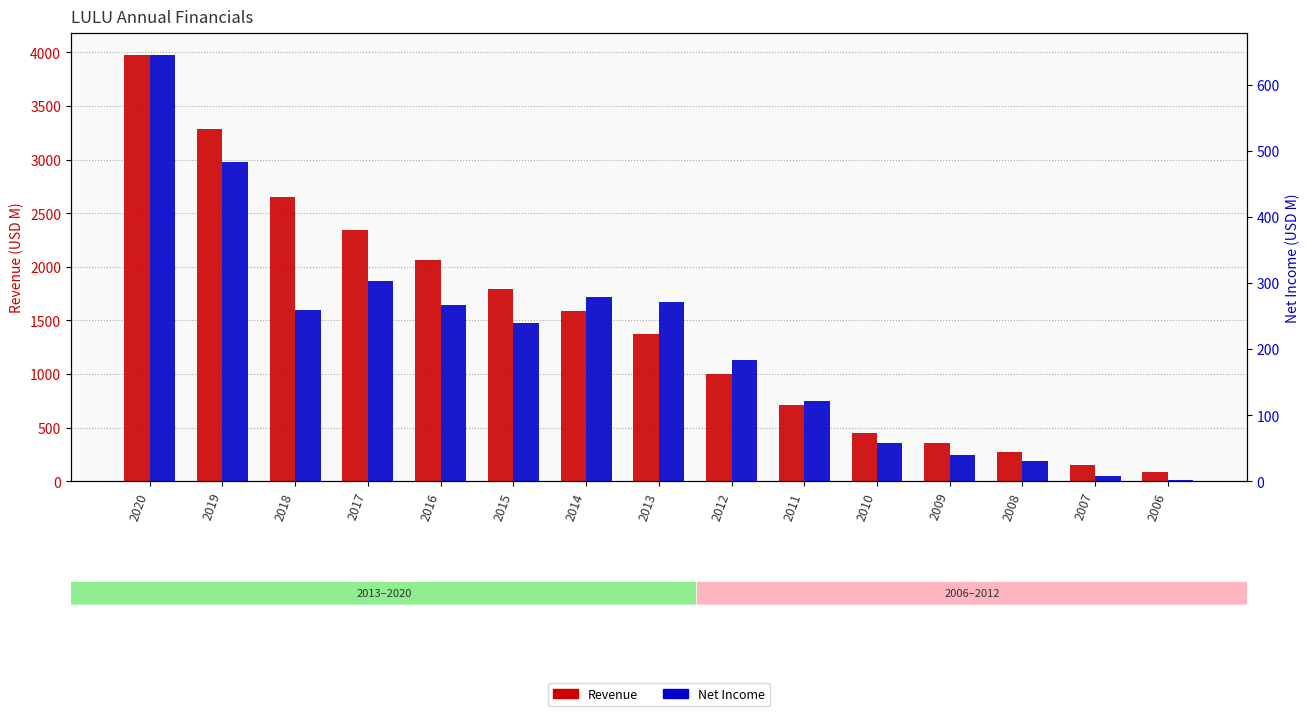

How many groups of bars are there?

15